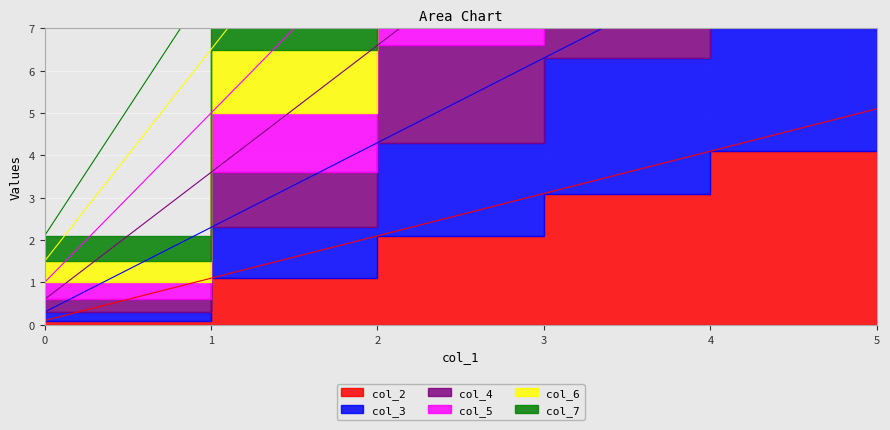

True or false: col_3 and col_4 intersect in this chart.

False